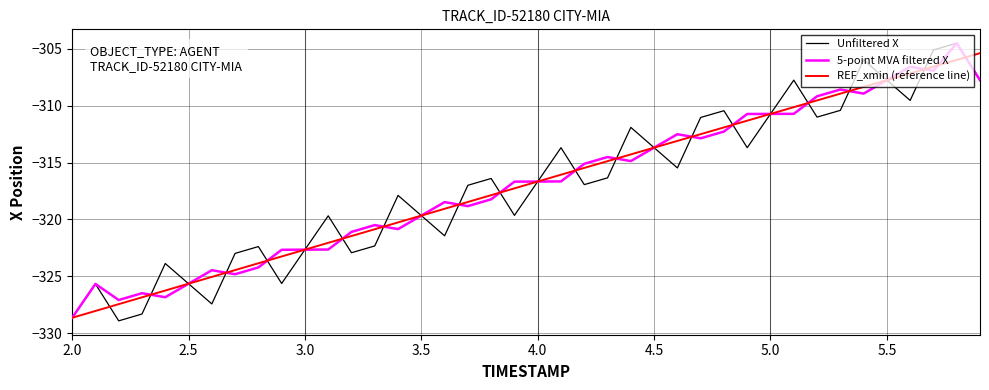

Which series has the widest spread of values?

Unfiltered X